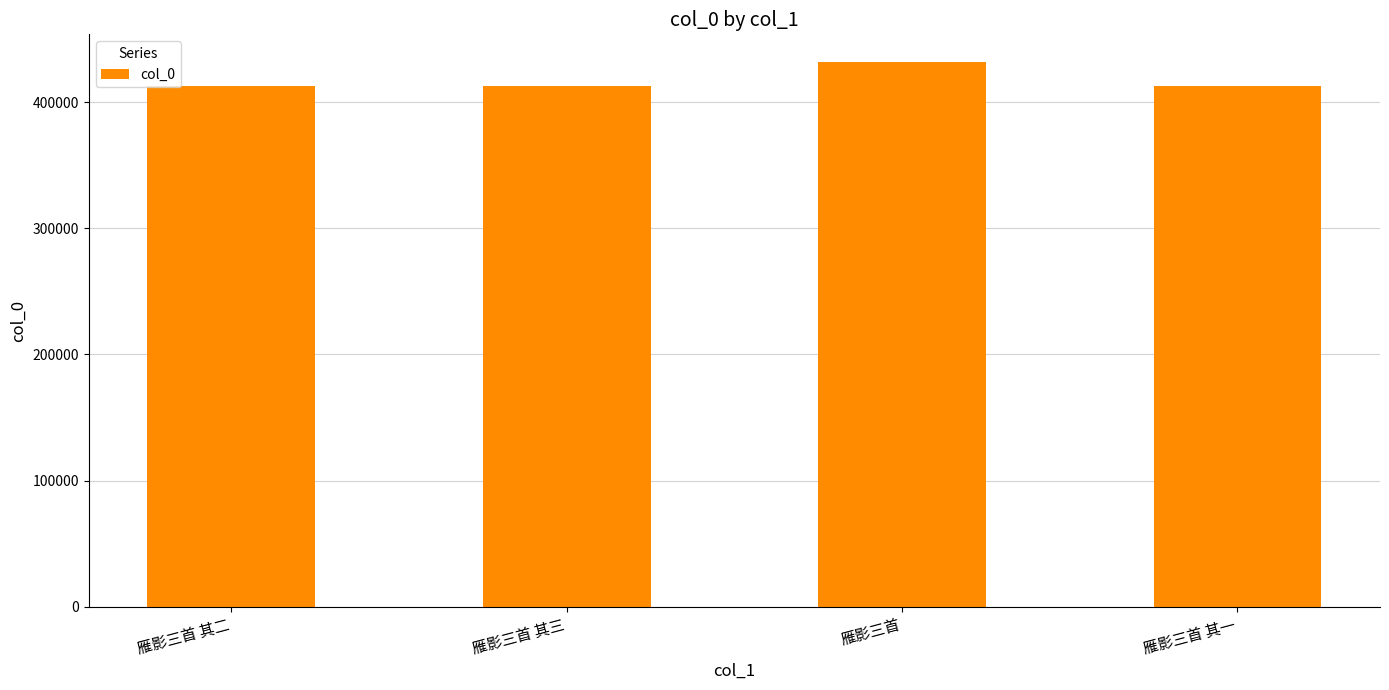

How many distinct data groups are displayed?

1